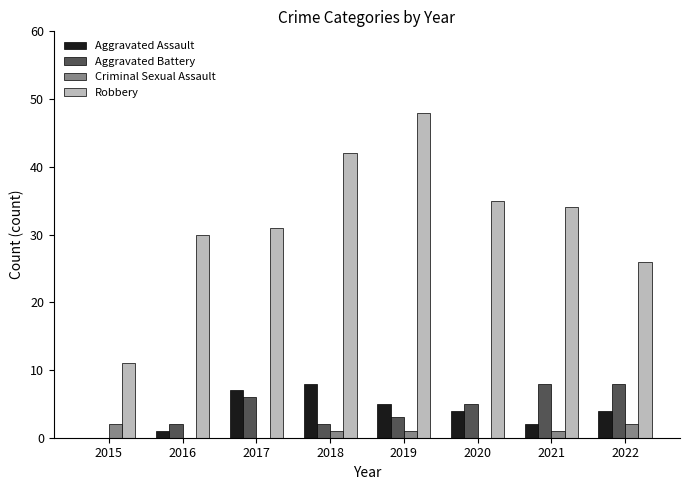

How many groups of bars are there?

8